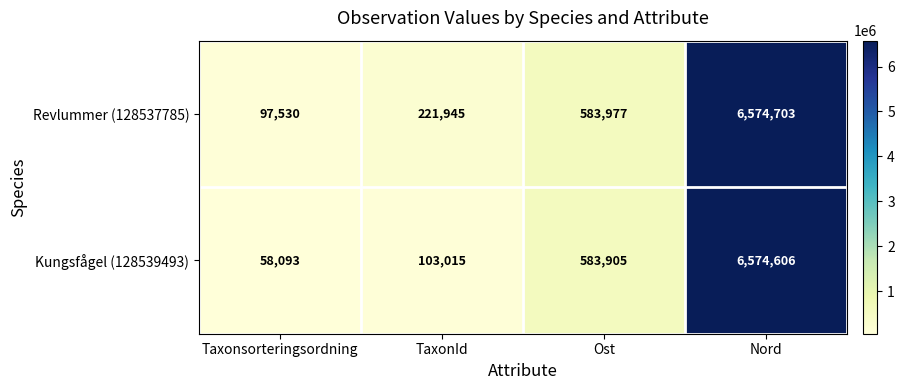

Count the number of data series in this chart.

2